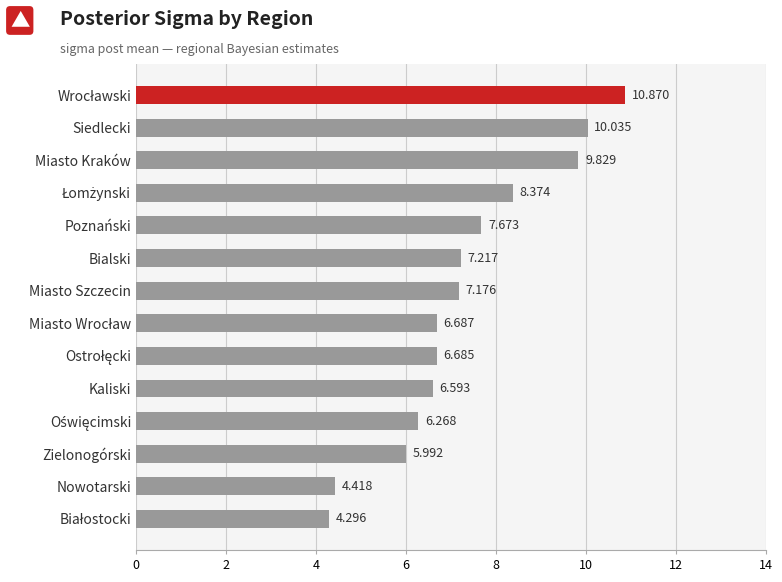

Which has a higher value, Miasto Szczecin or Poznański?

Poznański